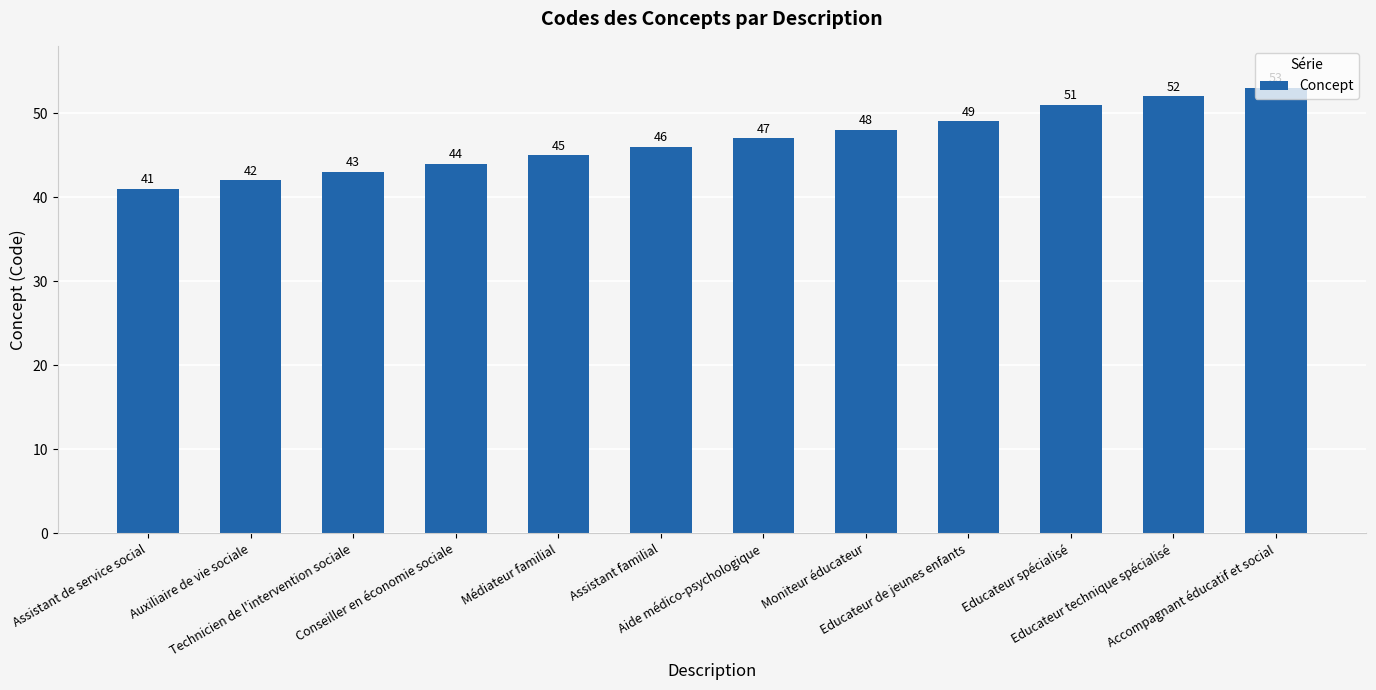

What is the label of the 9th bar from the right?

Conseiller en économie sociale